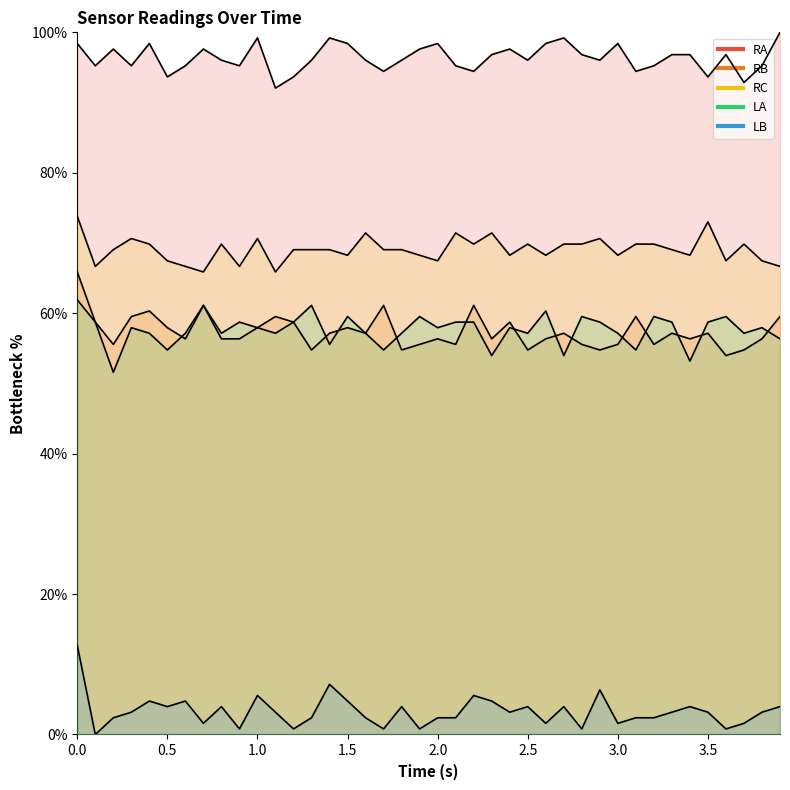

Which series has the largest range (max minus min)?

LB